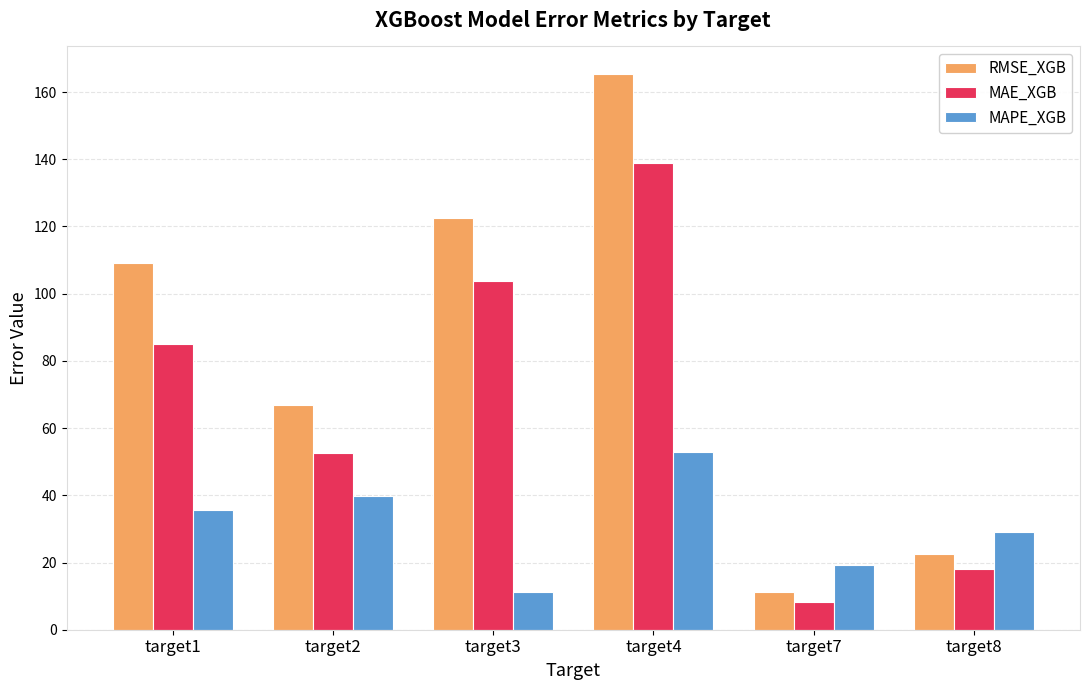

Reading left to right, transcribe all the data shown in this chart.

RMSE_XGB: 109.2	66.9	122.6	165.3	11.3	22.6
MAE_XGB: 85.2	52.7	103.9	138.9	8.3	18.1
MAPE_XGB: 35.7	39.8	11.3	52.7	19.4	29.0